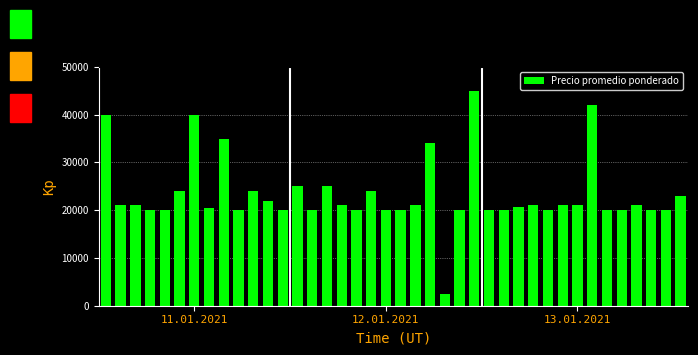

What is the minimum value shown in the chart?

2500